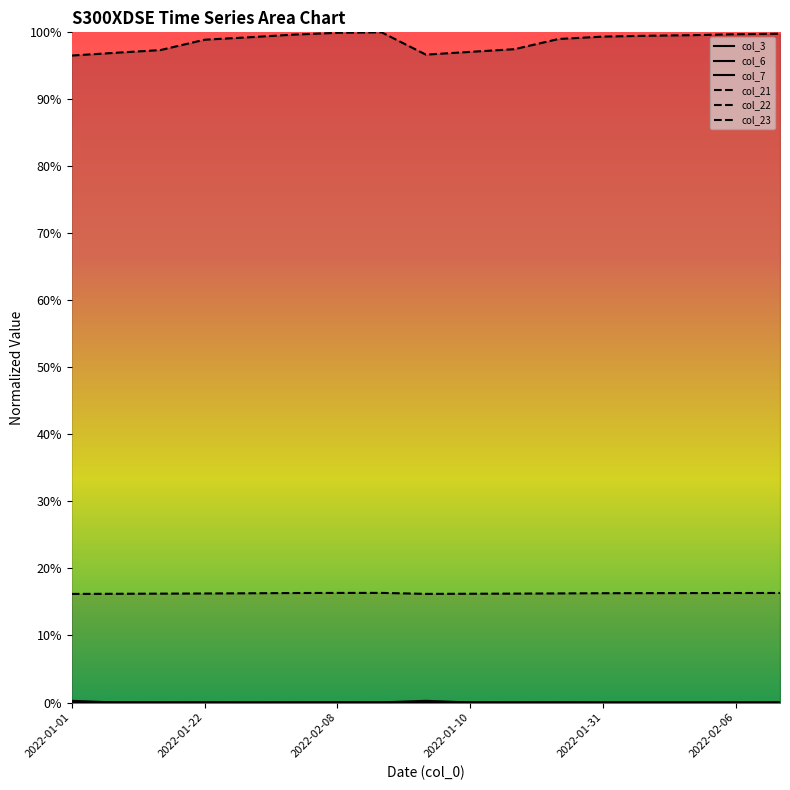

How many lines are shown in the chart?

6